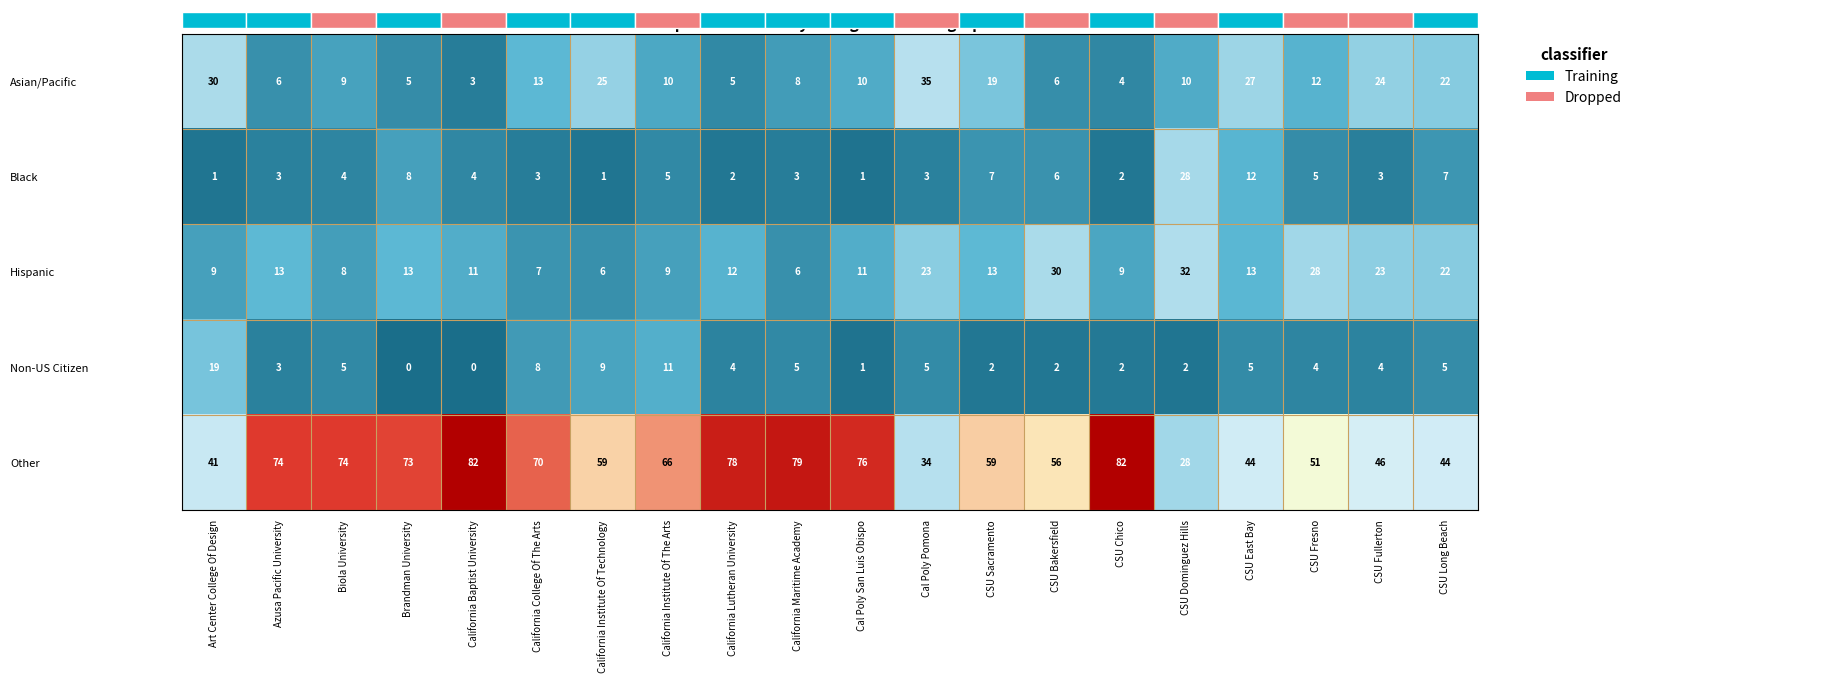

Reading right to left, extract all data points from this chart.

Asian/Pacific: CSU Long Beach=22.0	CSU Fullerton=24.0	CSU Fresno=12.0	CSU East Bay=27.0	CSU Dominguez Hills=10.0	CSU Chico=4.0	CSU Bakersfield=6.0	CSU Sacramento=19.0	Cal Poly Pomona=35.0	Cal Poly San Luis Obispo=10.0	California Maritime Academy=8.0	California Lutheran University=5.0	California Institute Of The Arts=10.0	California Institute Of Technology=25.0	California College Of The Arts=13.0	California Baptist University=3.0	Brandman University=5.0	Biola University=9.0	Azusa Pacific University=6.0	Art Center College Of Design=30.0
Black: CSU Long Beach=7.0	CSU Fullerton=3.0	CSU Fresno=5.0	CSU East Bay=12.0	CSU Dominguez Hills=28.0	CSU Chico=2.0	CSU Bakersfield=6.0	CSU Sacramento=7.0	Cal Poly Pomona=3.0	Cal Poly San Luis Obispo=1.0	California Maritime Academy=3.0	California Lutheran University=2.0	California Institute Of The Arts=5.0	California Institute Of Technology=1.0	California College Of The Arts=3.0	California Baptist University=4.0	Brandman University=8.0	Biola University=4.0	Azusa Pacific University=3.0	Art Center College Of Design=1.0
Hispanic: CSU Long Beach=22.0	CSU Fullerton=23.0	CSU Fresno=28.0	CSU East Bay=13.0	CSU Dominguez Hills=32.0	CSU Chico=9.0	CSU Bakersfield=30.0	CSU Sacramento=13.0	Cal Poly Pomona=23.0	Cal Poly San Luis Obispo=11.0	California Maritime Academy=6.0	California Lutheran University=12.0	California Institute Of The Arts=9.0	California Institute Of Technology=6.0	California College Of The Arts=7.0	California Baptist University=11.0	Brandman University=13.0	Biola University=8.0	Azusa Pacific University=13.0	Art Center College Of Design=9.0
Non-US Citizen: CSU Long Beach=5.0	CSU Fullerton=4.0	CSU Fresno=4.0	CSU East Bay=5.0	CSU Dominguez Hills=2.0	CSU Chico=2.0	CSU Bakersfield=2.0	CSU Sacramento=2.0	Cal Poly Pomona=5.0	Cal Poly San Luis Obispo=1.0	California Maritime Academy=5.0	California Lutheran University=4.0	California Institute Of The Arts=11.0	California Institute Of Technology=9.0	California College Of The Arts=8.0	California Baptist University=0.0	Brandman University=0.0	Biola University=5.0	Azusa Pacific University=3.0	Art Center College Of Design=19.0
Other: CSU Long Beach=44.0	CSU Fullerton=46.0	CSU Fresno=51.0	CSU East Bay=44.0	CSU Dominguez Hills=28.0	CSU Chico=82.0	CSU Bakersfield=56.0	CSU Sacramento=59.0	Cal Poly Pomona=34.0	Cal Poly San Luis Obispo=76.0	California Maritime Academy=79.0	California Lutheran University=78.0	California Institute Of The Arts=66.0	California Institute Of Technology=59.0	California College Of The Arts=70.0	California Baptist University=82.0	Brandman University=73.0	Biola University=74.0	Azusa Pacific University=74.0	Art Center College Of Design=41.0